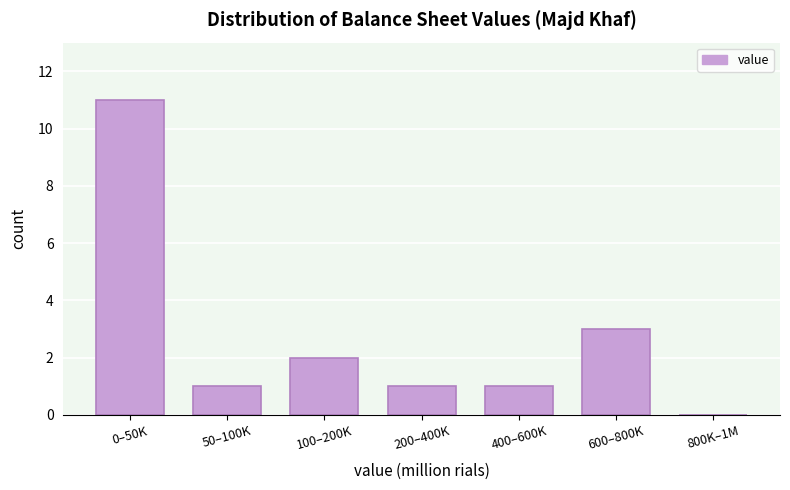

Reading left to right, transcribe all the data shown in this chart.

0–50K=11	50–100K=1	100–200K=2	200–400K=1	400–600K=1	600–800K=3	800K–1M=0